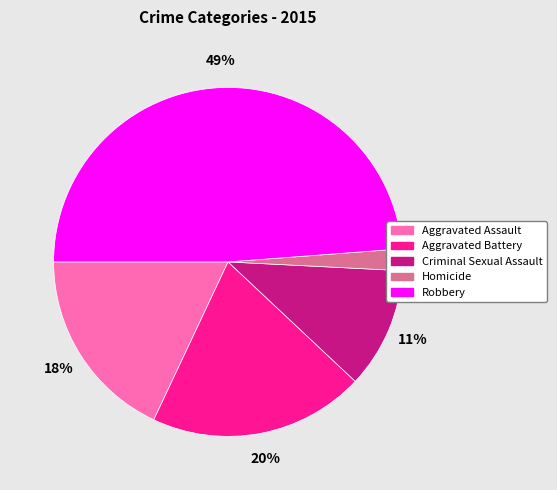

The Homicide slice represents 2% of the pie. True or false?

True